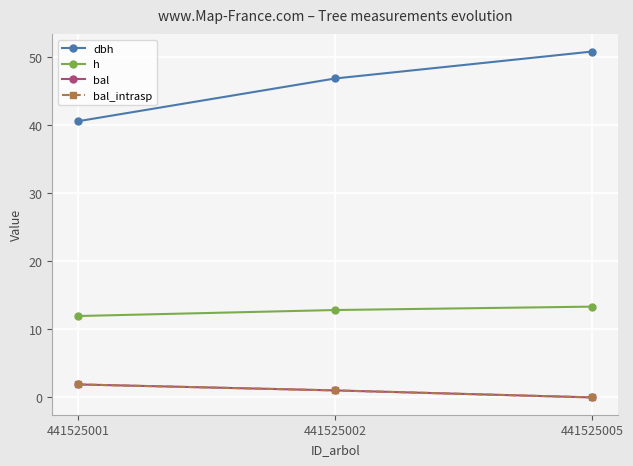

Is this an area chart (filled region under the line)?

No